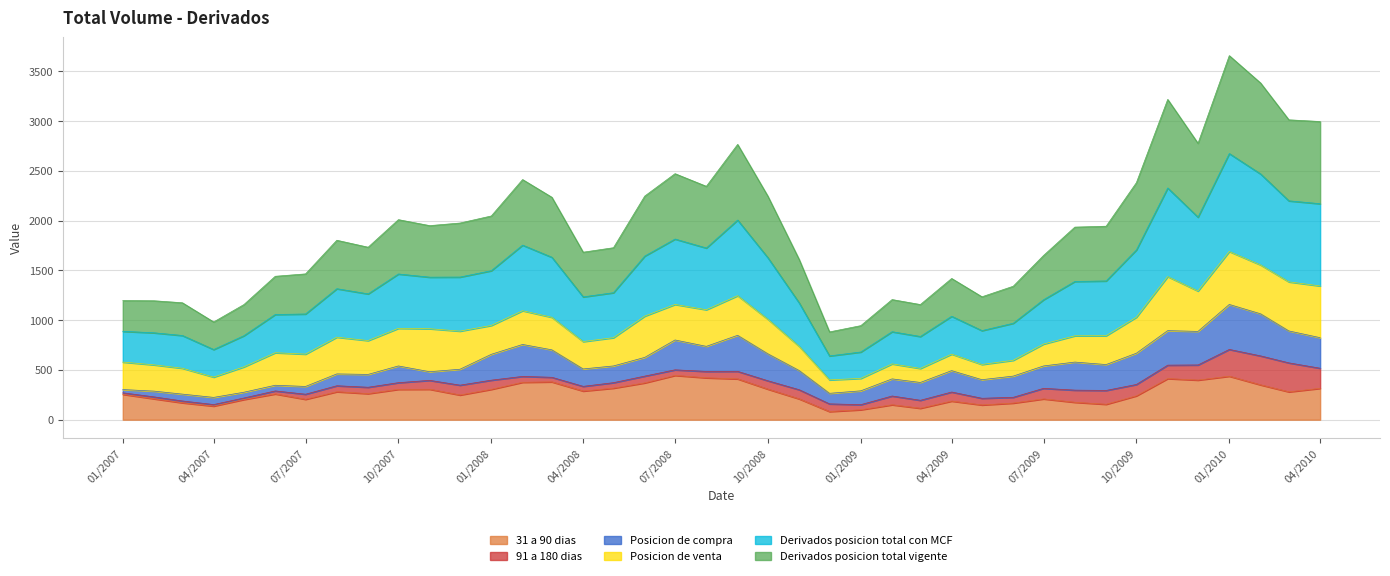

What is the label of the 5th point from the right?

2009-12